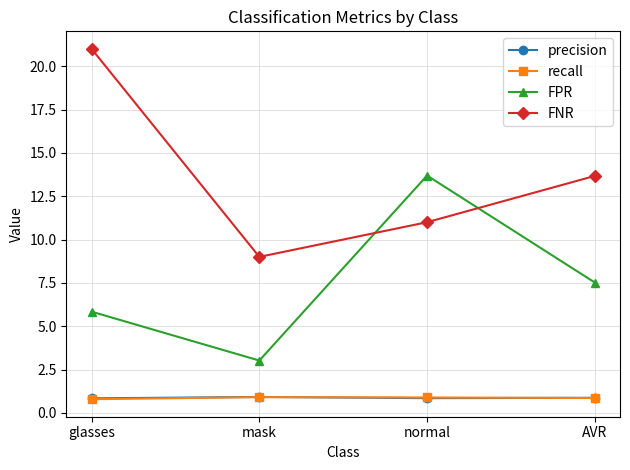

How many values in the FPR series are below 7?

2